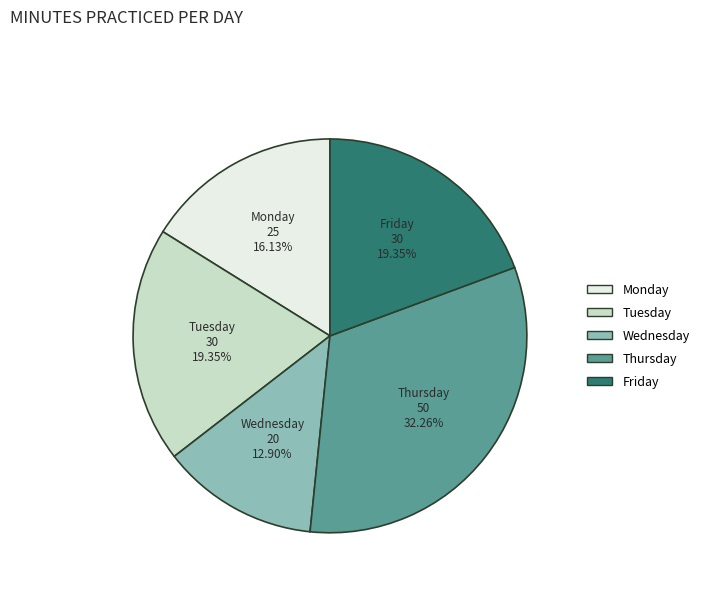

What percentage is the Monday slice, to the nearest percent?

16%